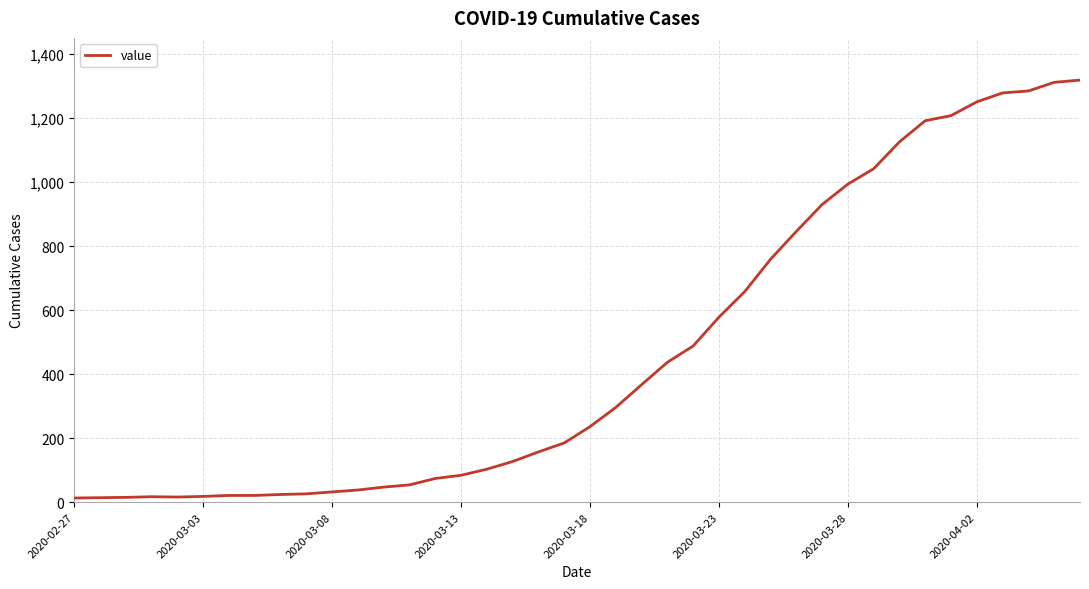

What is the difference between the maximum and minimum values?

1306